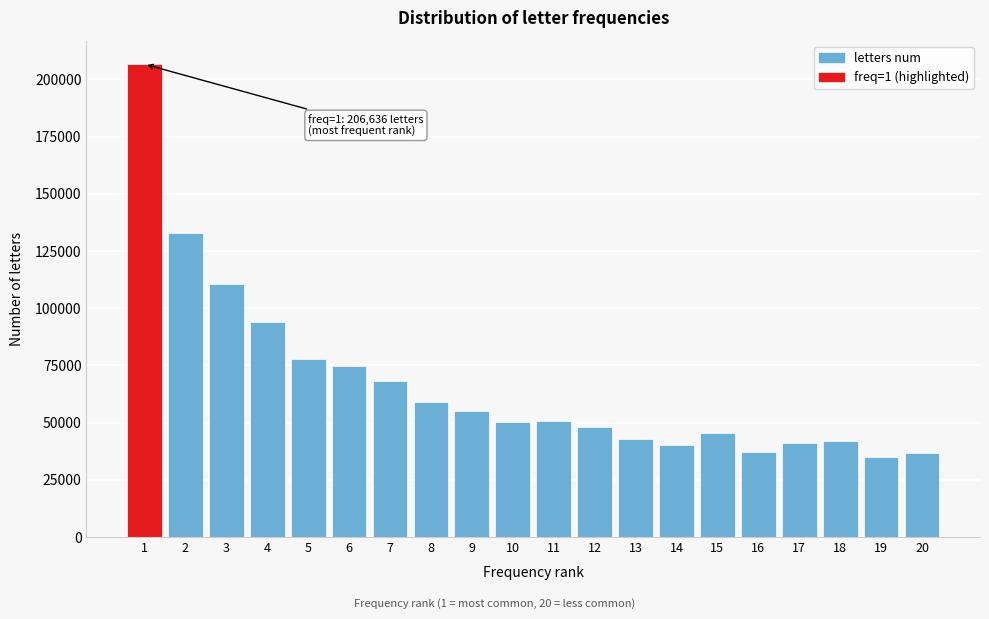

What is the value of the 19th bar from the left?

34770